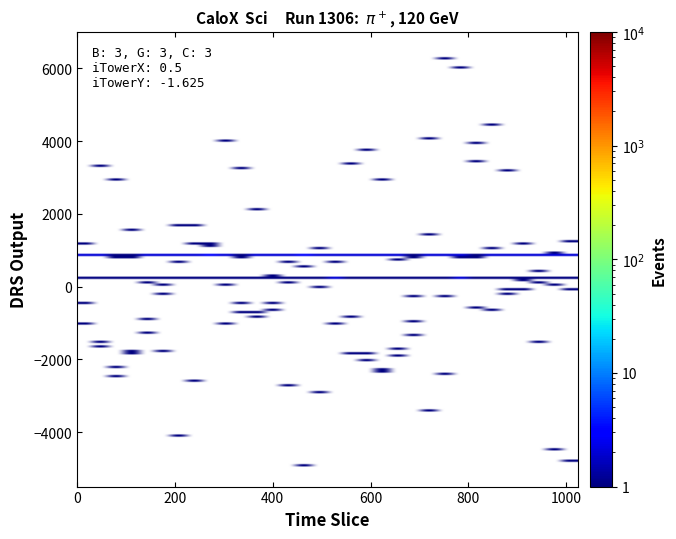

Count the number of categories in the chart.

32